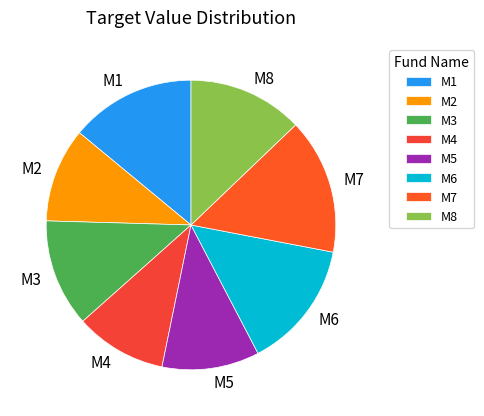

Does M2 account for over 50% of the chart?

No